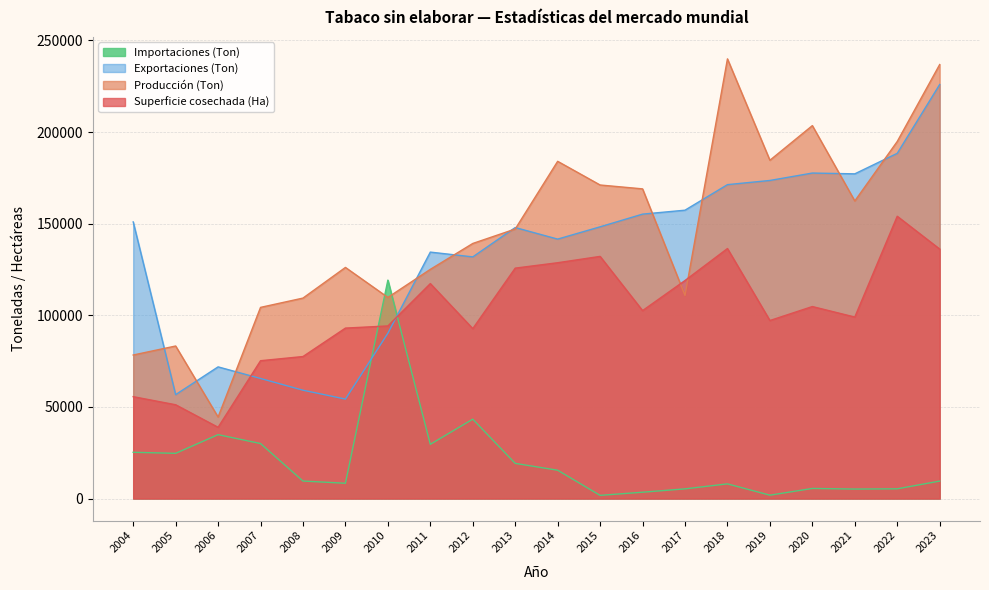

At which label is Superficie cosechada (Ha) closest to 96444?

2019